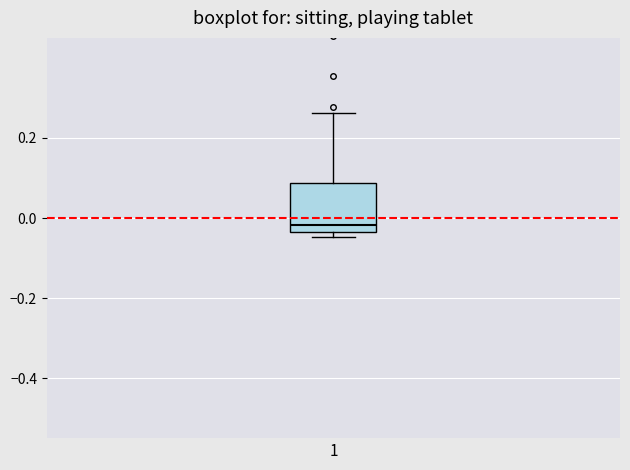

Transcribe this box plot: give where the median line is, the range the box spans, and where the two whiskers end, as read against the y-axis. The values are not printed on the chart, so give them approximately, as read against the axis.

median -0.02, box -0.04 to 0.08, whiskers -0.04 (just below the box's lower edge) to 0.26